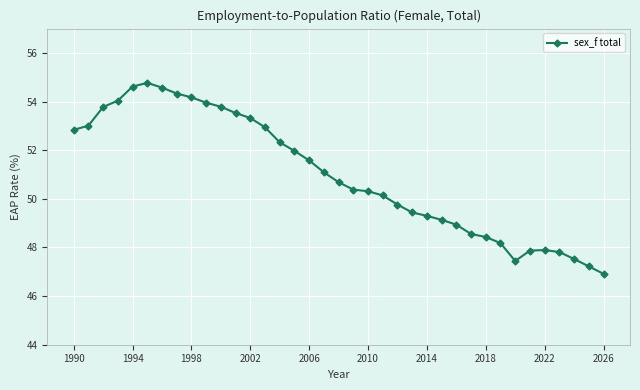

What is the greatest value displayed?

54.8